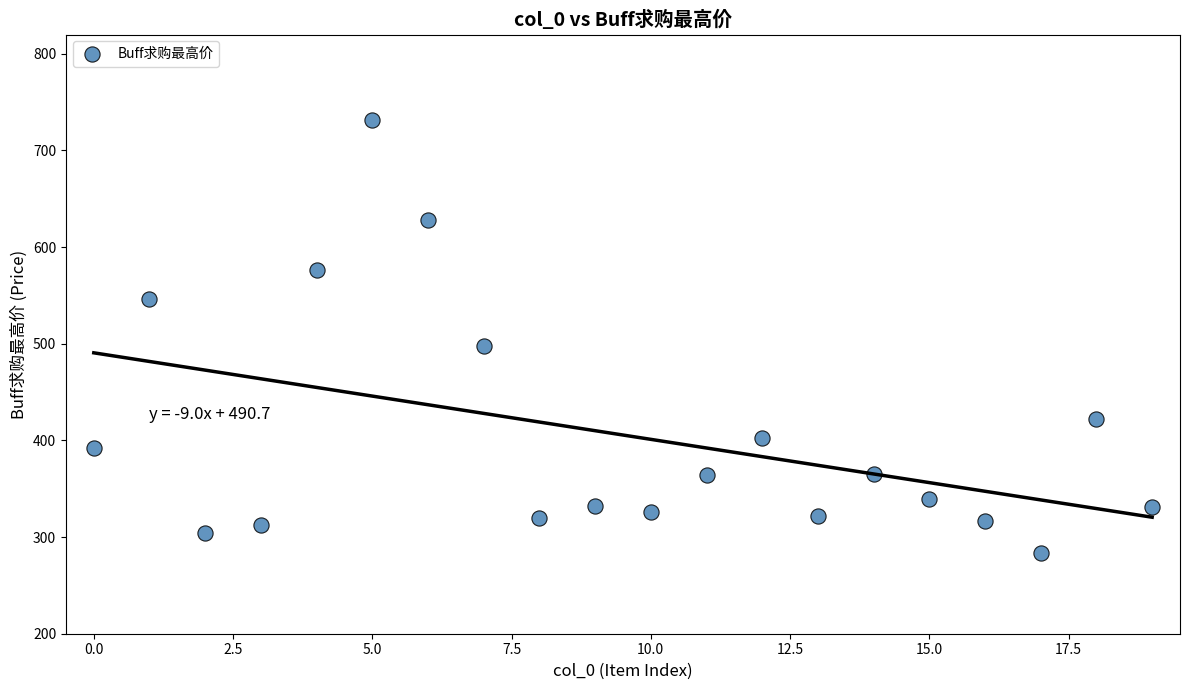

What Y value in the scatter plot is closest to 508?

498